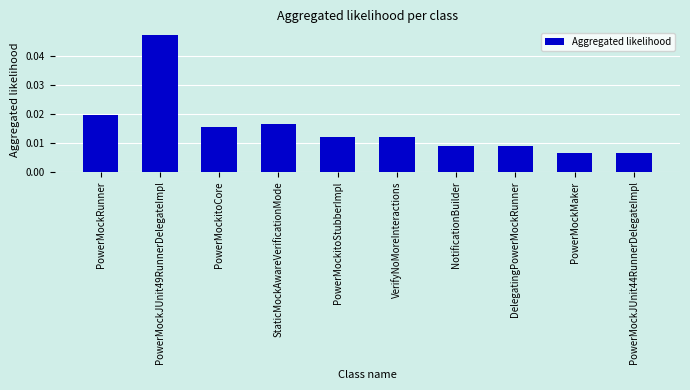

Between DelegatingPowerMockRunner and PowerMockRunner, which is larger?

PowerMockRunner